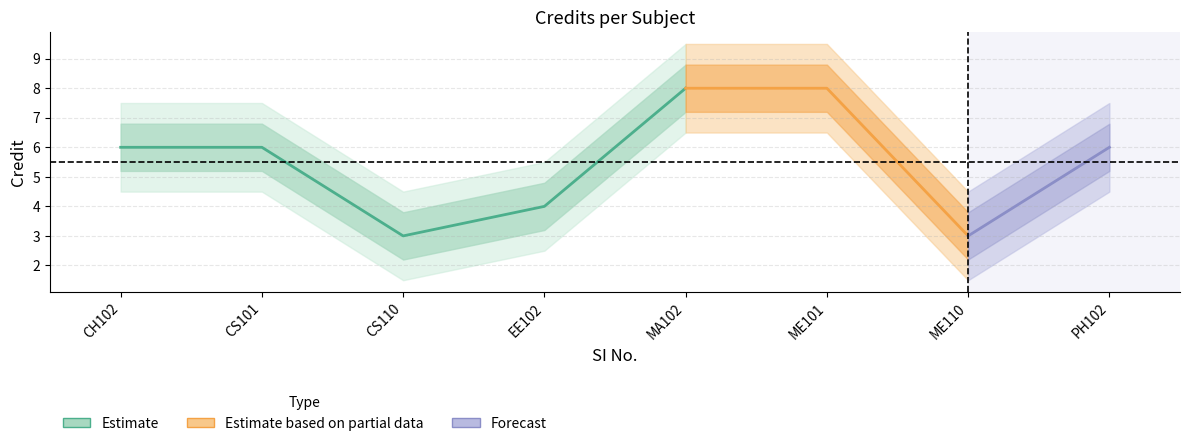

What is the spread (max minus min) of values at 5?

3.0